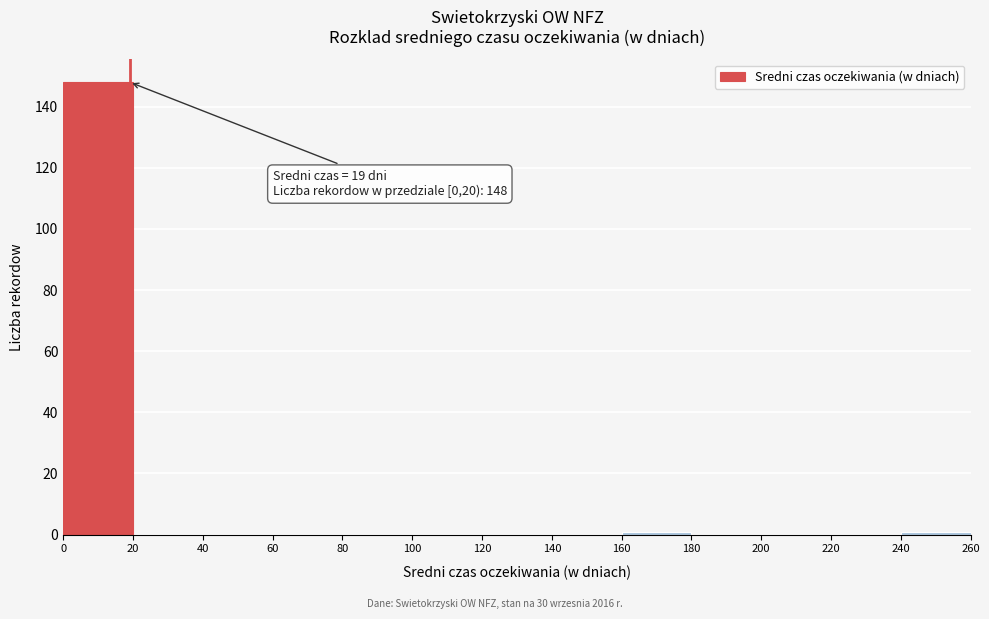

Which range on the x-axis has the tallest bar?

0 to 20